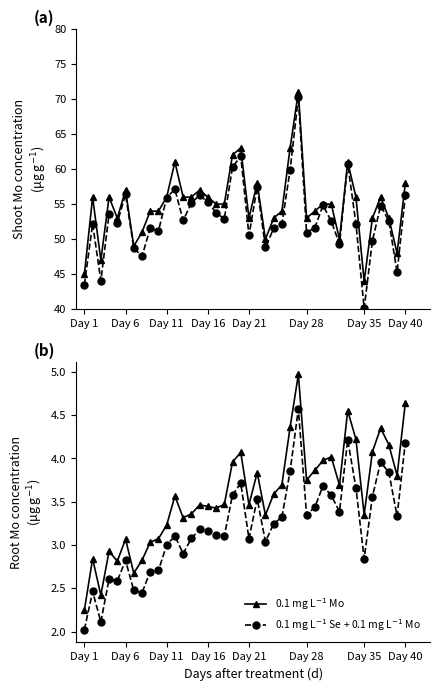

What is the lowest value of the 0.1 mg L$^{-1}$ Se + 0.1 mg L$^{-1}$ Mo series?

2.0